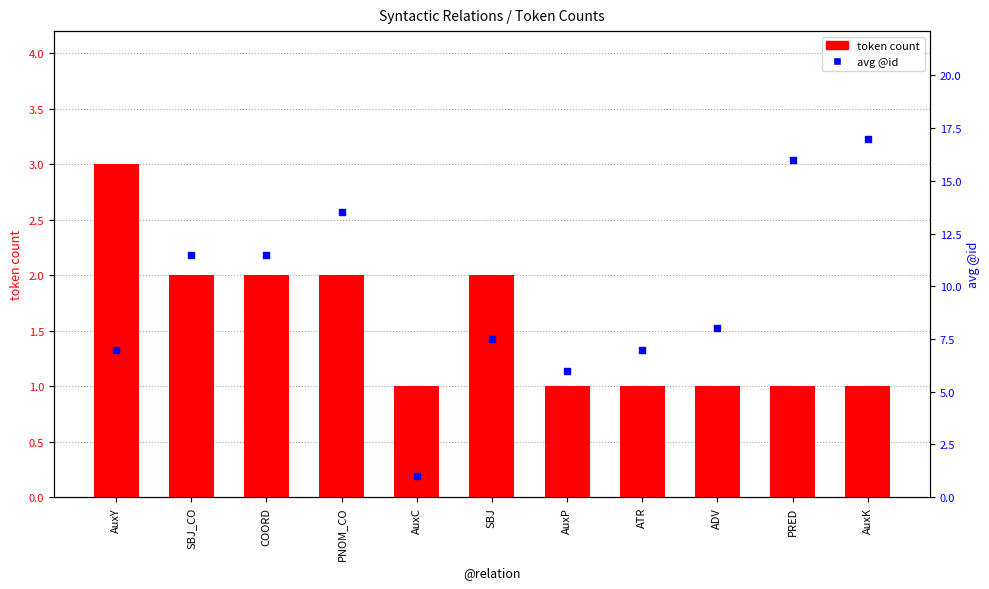

What is the total value across all series at PNOM_CO?

15.5